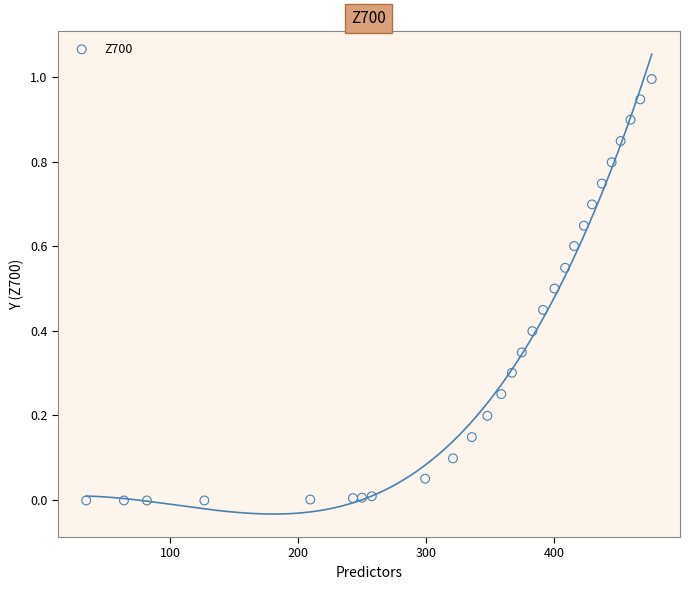

What is the range of Y values (max minus min)?

1.0